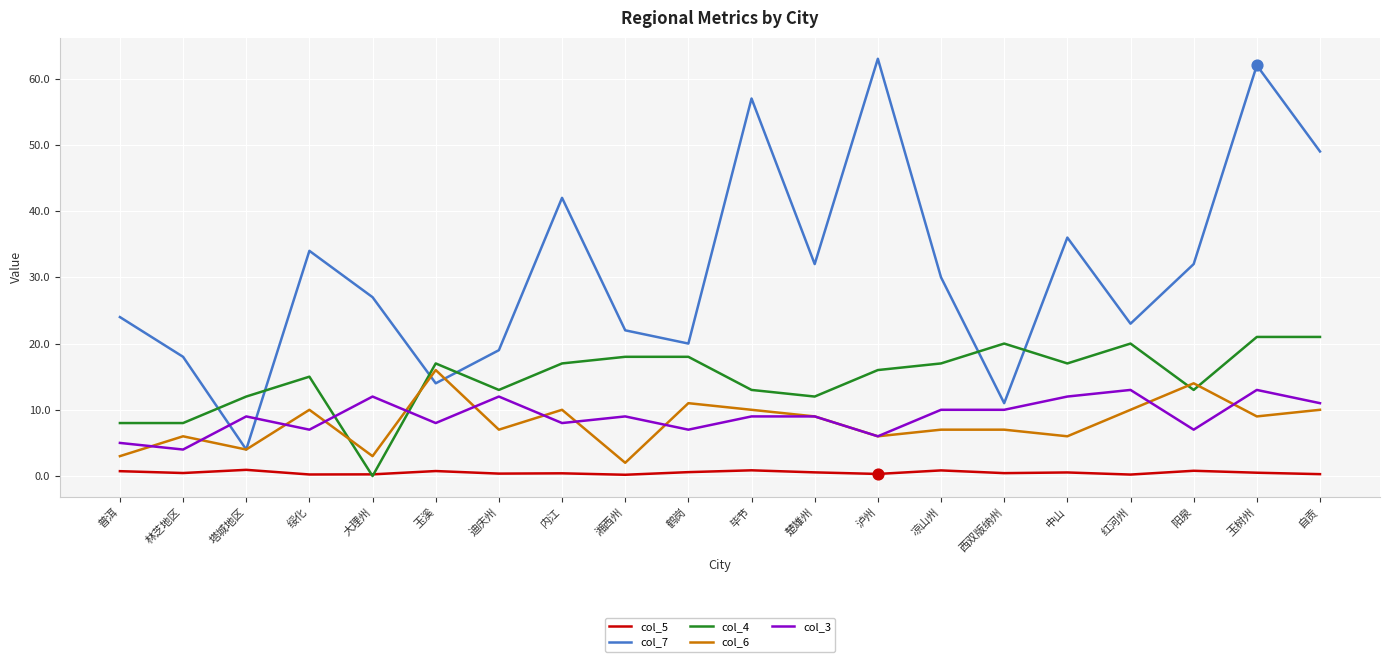

At how many categories does at least one series exceed 3?

20